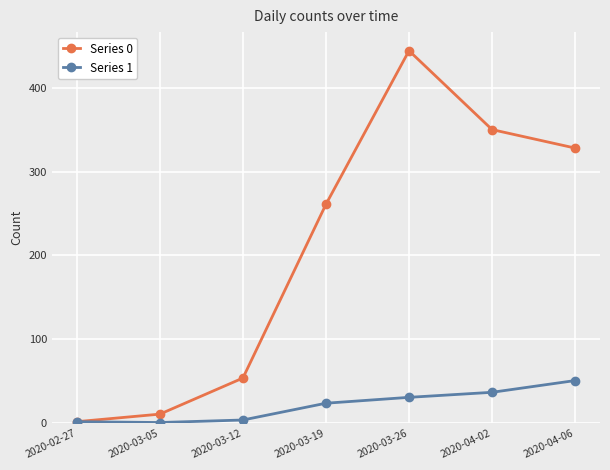

At which label does Series 1 reach its peak?

2020-04-06